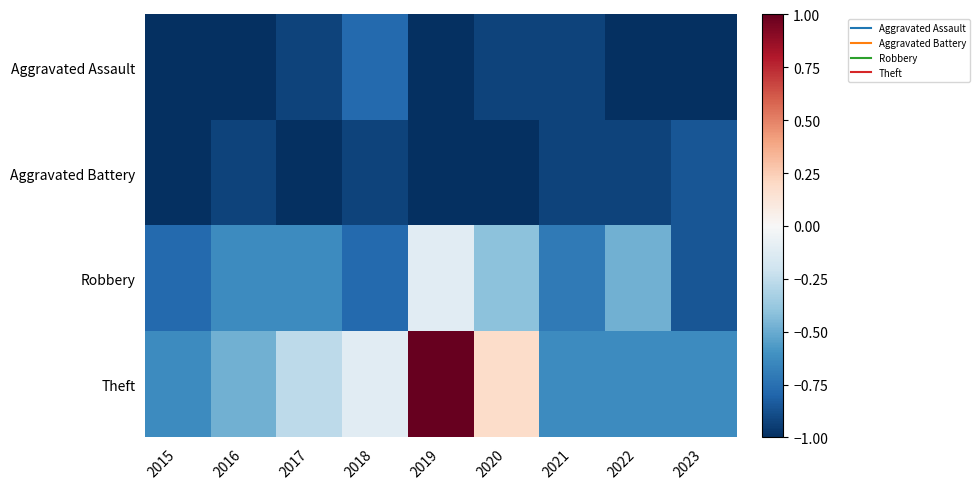

Reading left to right, extract all data points from this chart.

Aggravated Assault: 2015=-1.0	2016=-1.0	2017=-0.9	2018=-0.8	2019=-1.0	2020=-0.9	2021=-0.9	2022=-1.0	2023=-1.0
Aggravated Battery: 2015=-1.0	2016=-0.9	2017=-1.0	2018=-0.9	2019=-1.0	2020=-1.0	2021=-0.9	2022=-0.9	2023=-0.9
Robbery: 2015=-0.8	2016=-0.6	2017=-0.6	2018=-0.8	2019=-0.1	2020=-0.4	2021=-0.7	2022=-0.5	2023=-0.9
Theft: 2015=-0.6	2016=-0.5	2017=-0.3	2018=-0.1	2019=1.0	2020=0.2	2021=-0.6	2022=-0.6	2023=-0.6